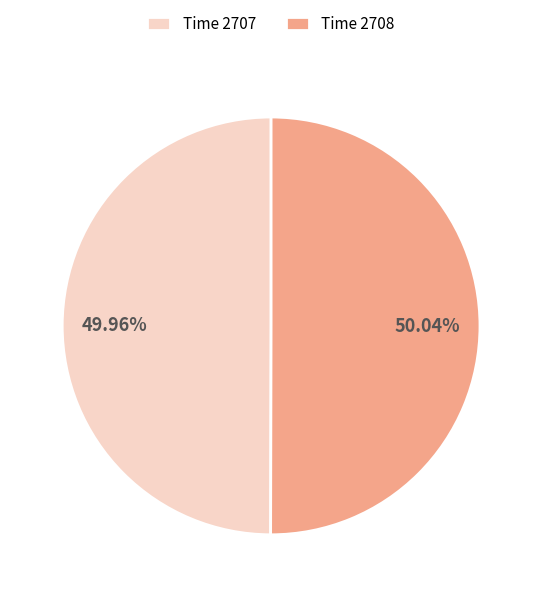

Is there any slice that represents more than half of the pie?

Yes